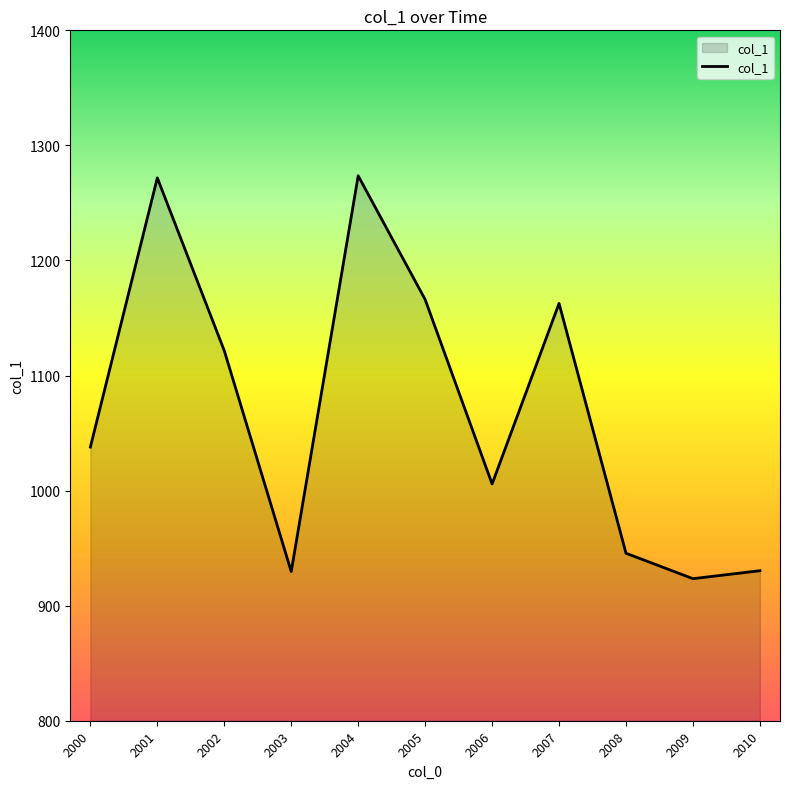

What is the smallest value displayed?

923.4